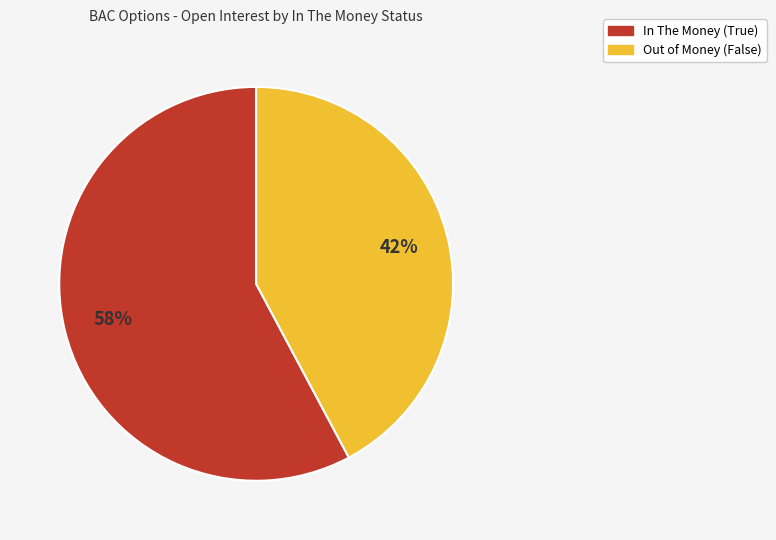

To the nearest percent, what is the difference between the largest and smallest slice percentages?

16%